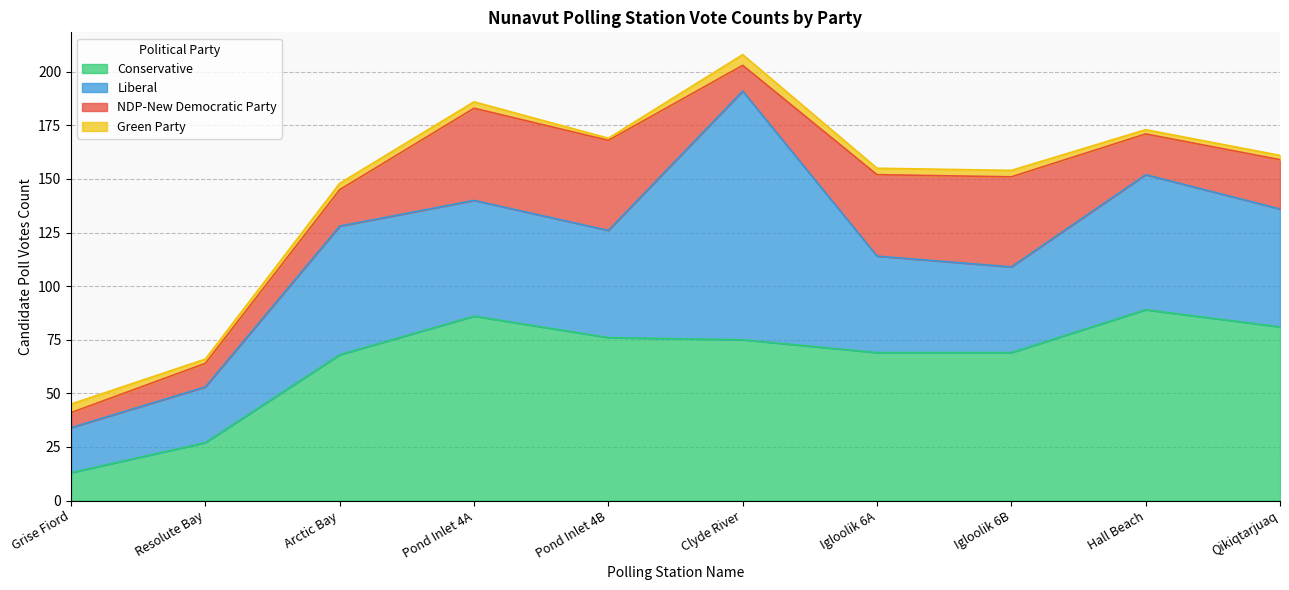

True or false: Green Party has more than 0 points higher than both neighbors.

True